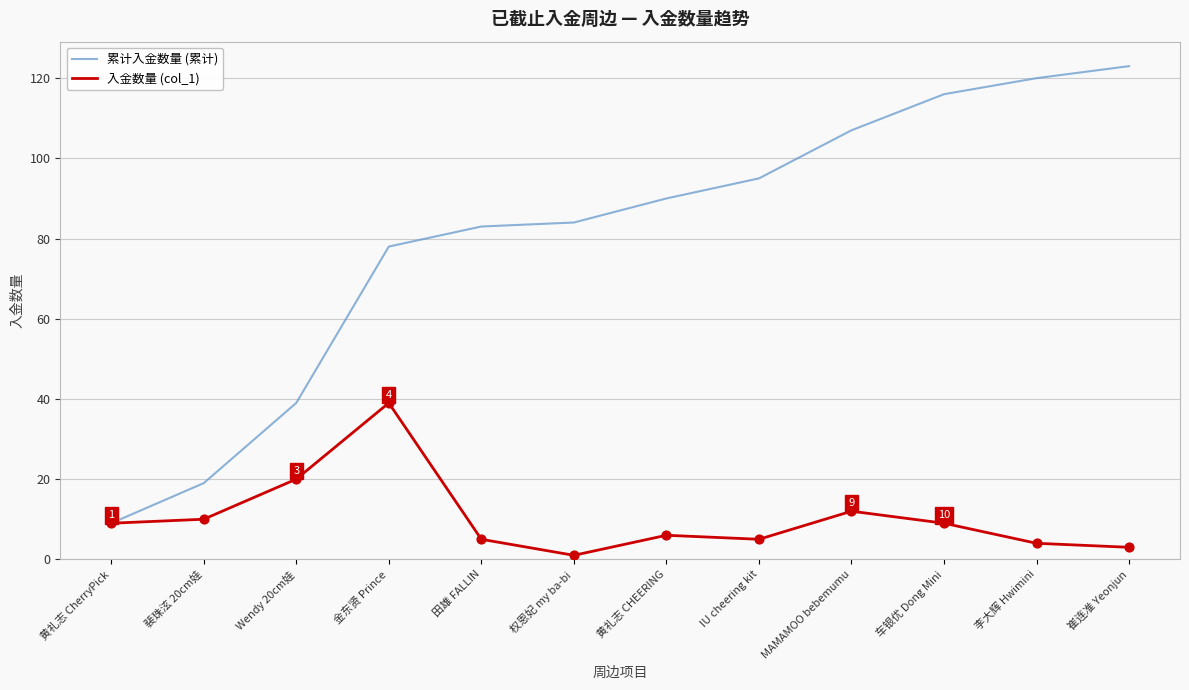

What is the difference between the highest and lowest values at 崔连准 Yeonjun?

120